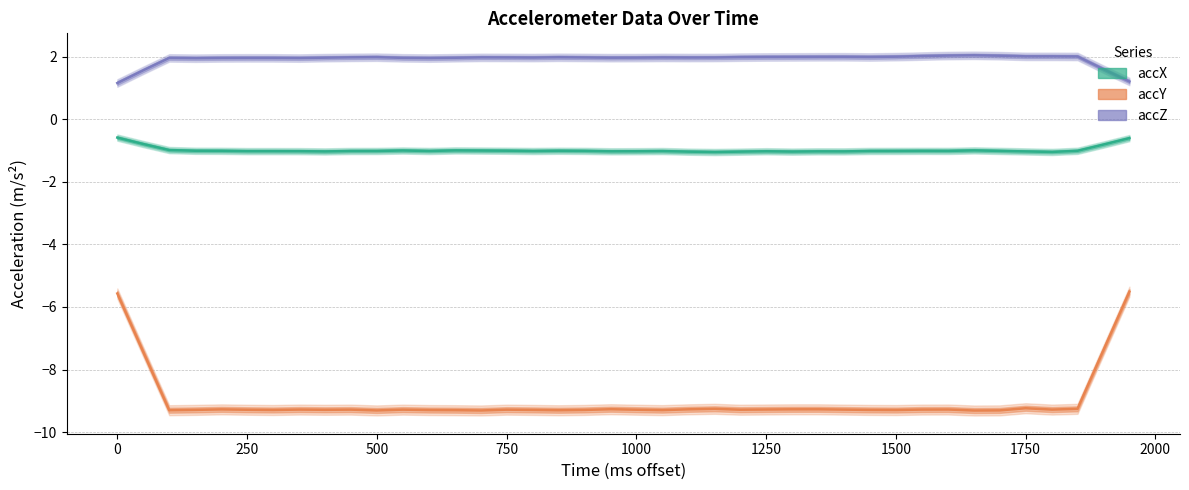

Is it true that accY equals -9.3 at 20?

True